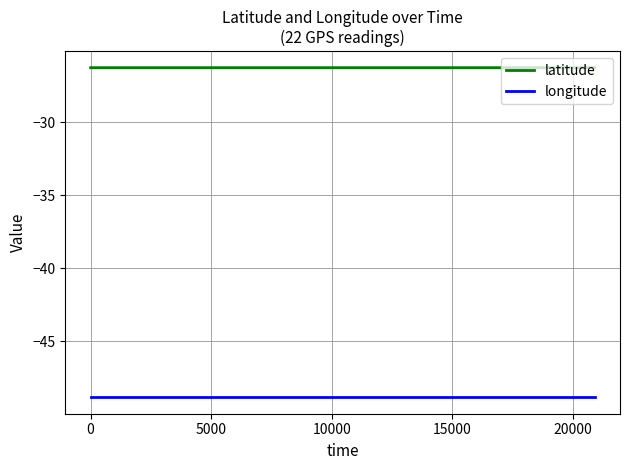

List the series in order of their peak value, highest first.

latitude, longitude